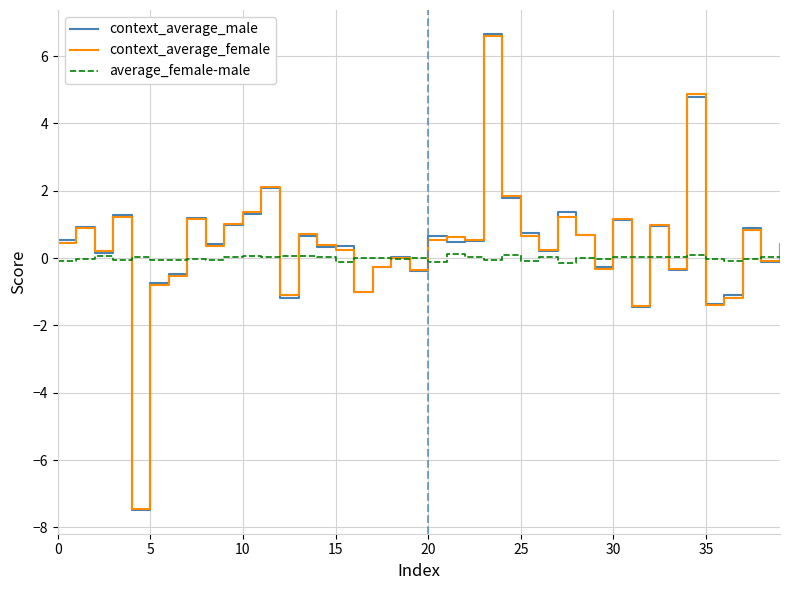

Which series has the widest spread of values?

context_average_male